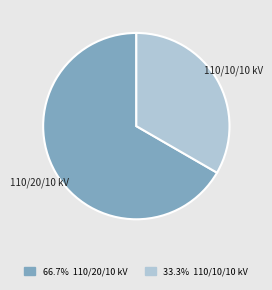

Do 110/10/10 kV and 110/20/10 kV together represent more than half of the pie?

Yes